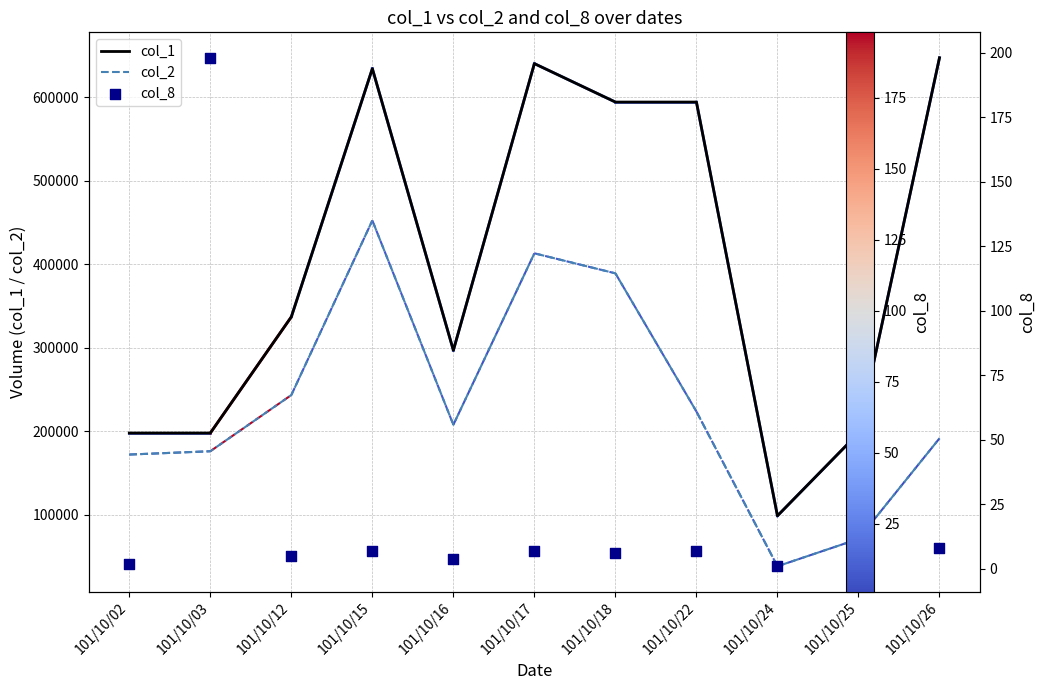

Which series reaches the minimum Y coordinate?

col_8